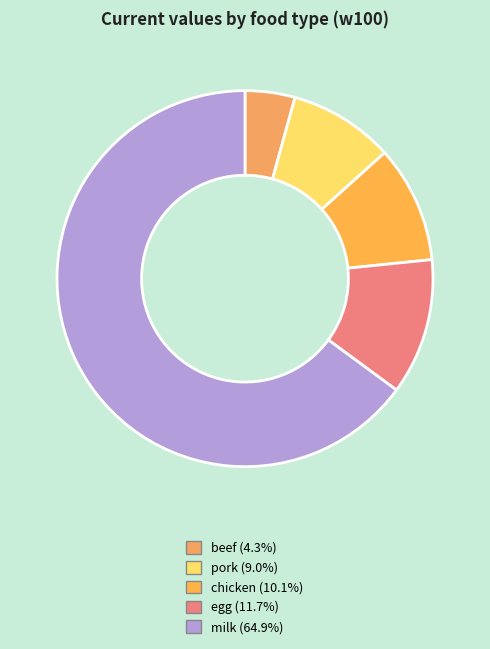

What is the smallest slice in the pie chart?

beef